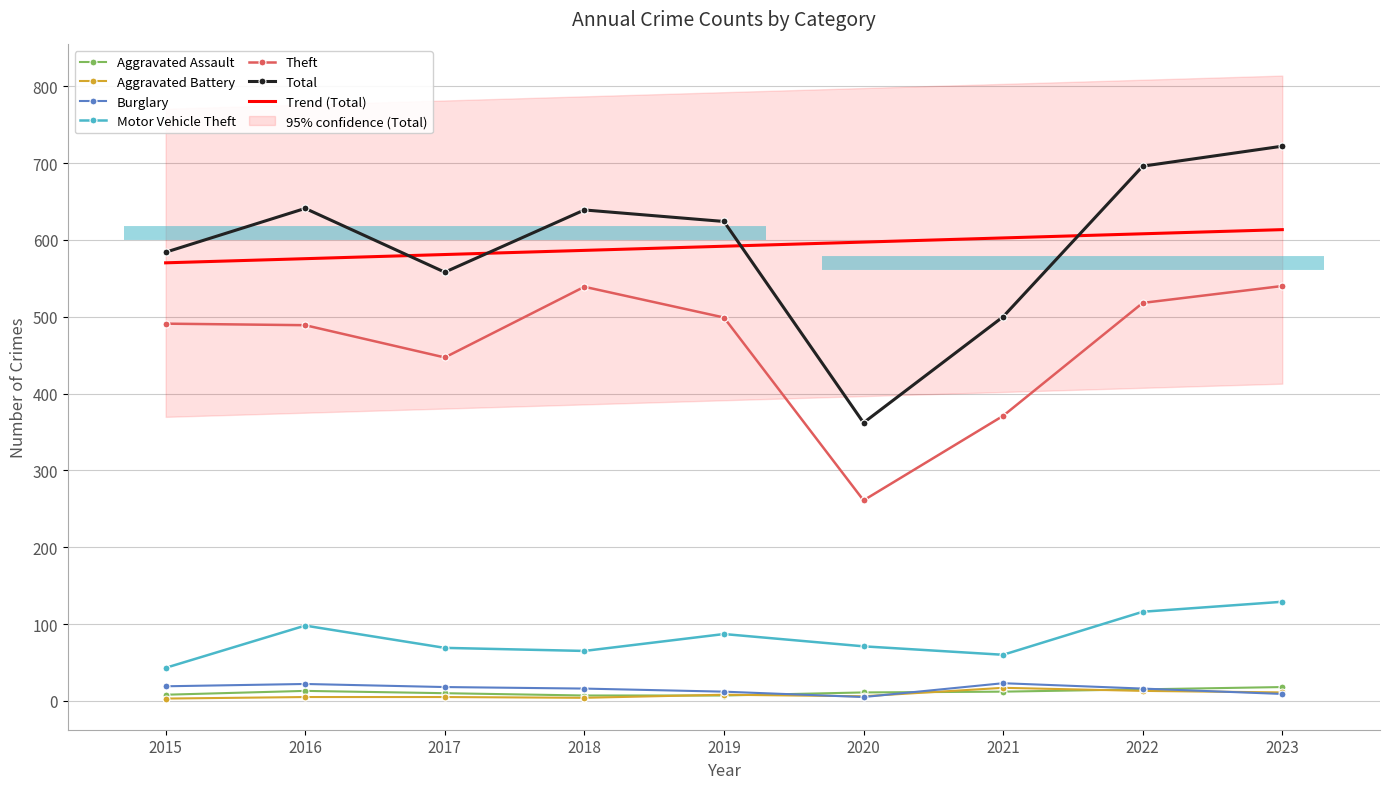

Where is the first local minimum for Burglary?

2020